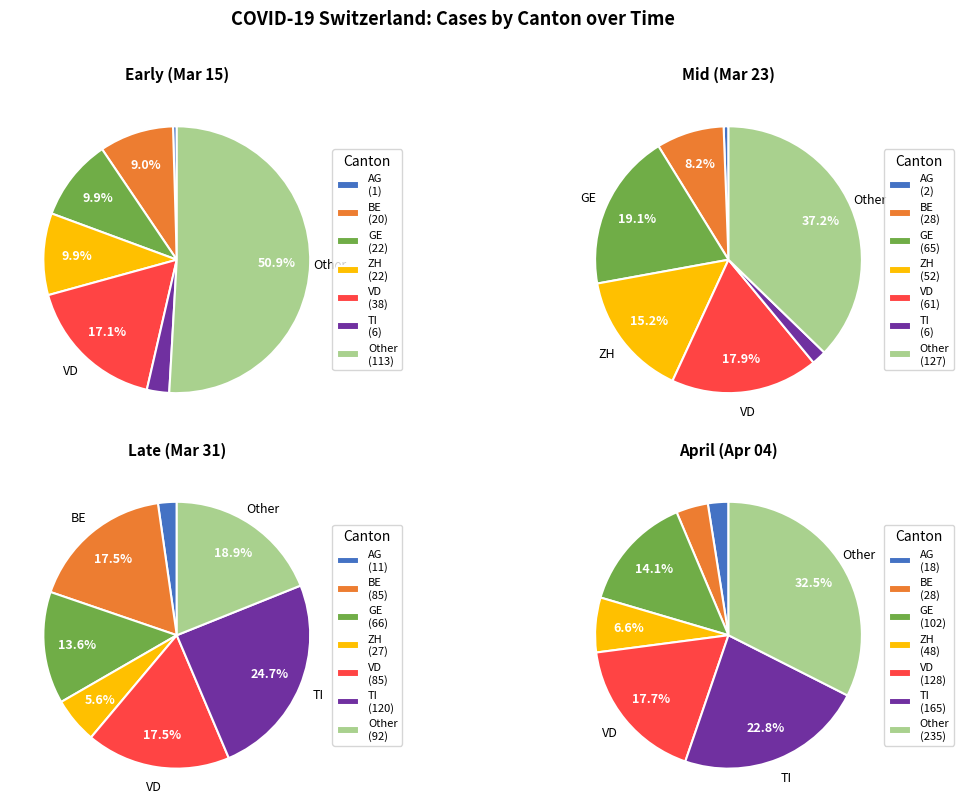

The 2020-02-25 slice represents 11% of the pie. True or false?

False